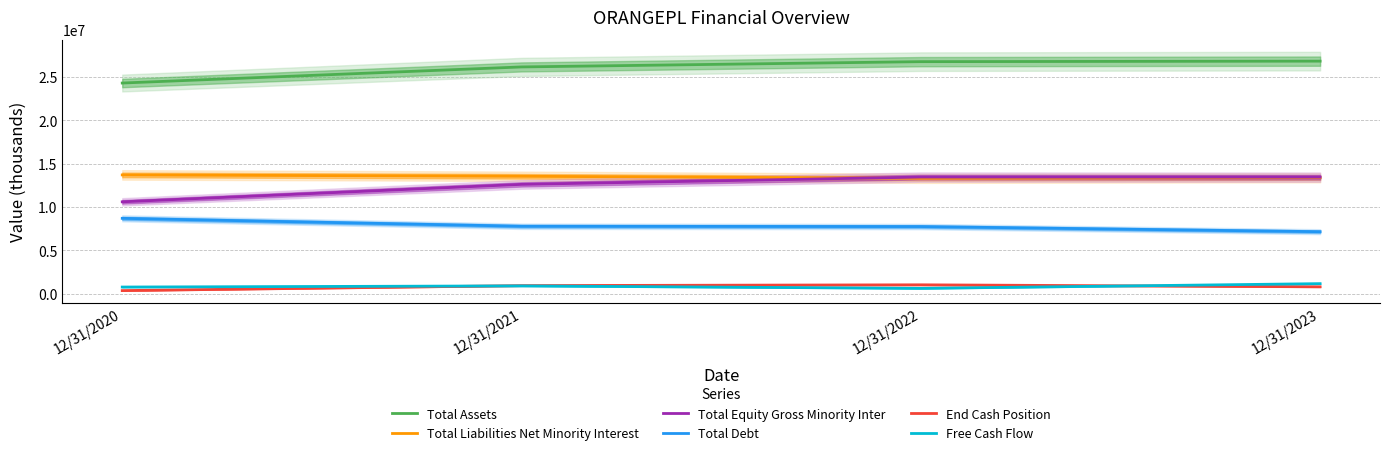

How many series are shown in this chart?

6